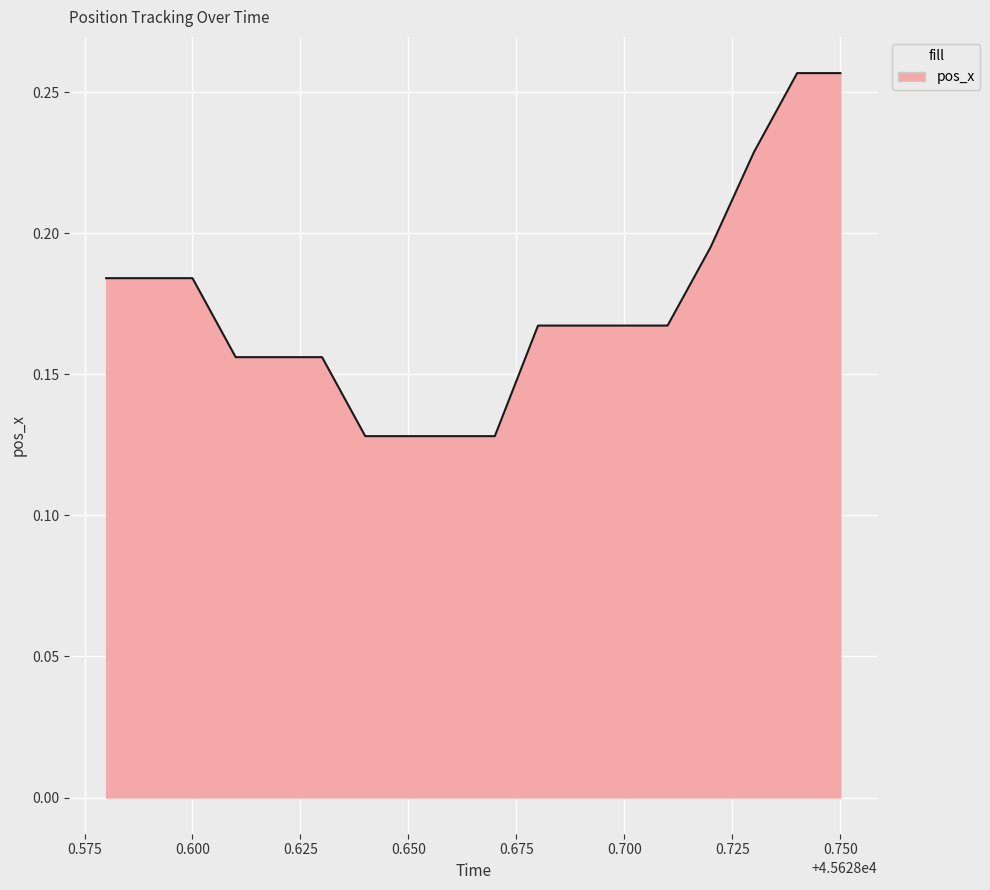

Reading left to right, transcribe all the data shown in this chart.

0.2	0.2	0.2	0.2	0.2	0.2	0.1	0.1	0.1	0.1	0.2	0.2	0.2	0.2	0.2	0.2	0.3	0.3